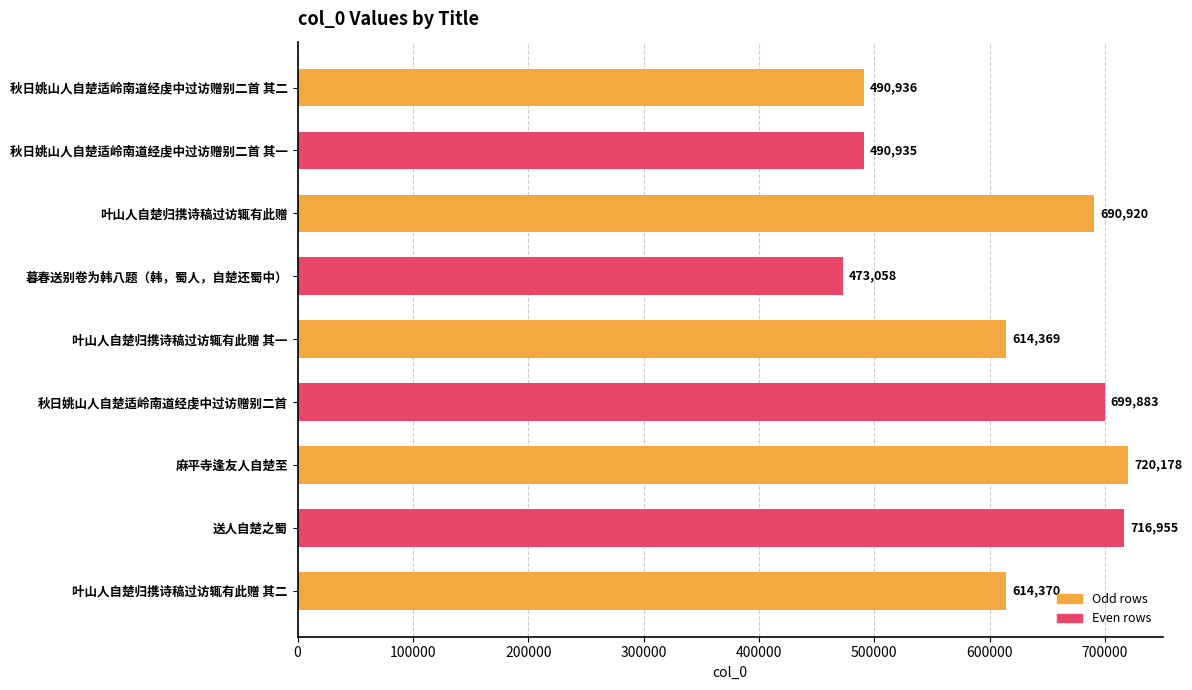

Rank the categories by value from lowest to highest.

暮春送别卷为韩八题（韩，蜀人，自楚还蜀中）, 秋日姚山人自楚适岭南道经虔中过访赠别二首 其一, 秋日姚山人自楚适岭南道经虔中过访赠别二首 其二, 叶山人自楚归携诗稿过访辄有此赠 其一, 叶山人自楚归携诗稿过访辄有此赠 其二, 叶山人自楚归携诗稿过访辄有此赠, 秋日姚山人自楚适岭南道经虔中过访赠别二首, 送人自楚之蜀, 麻平寺逢友人自楚至